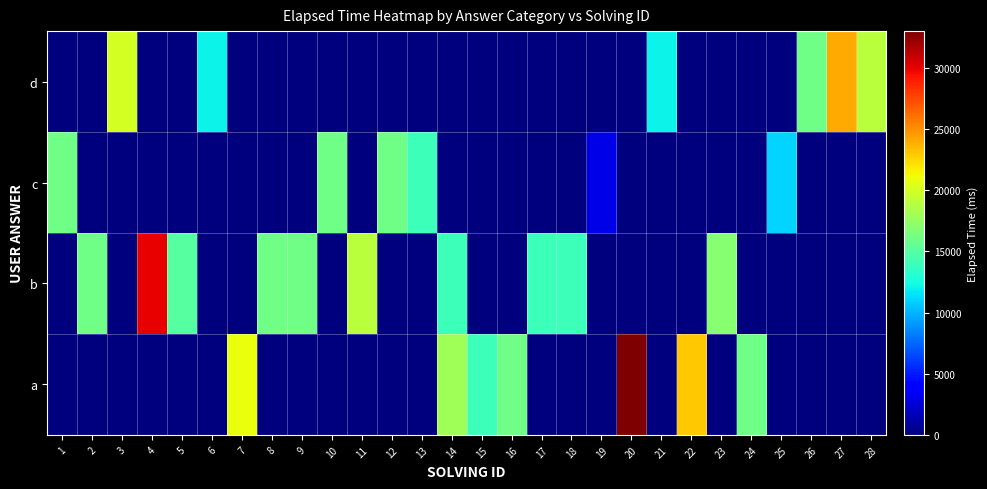

List the series in order of their overall mean, lowest first.

c, d, a, b